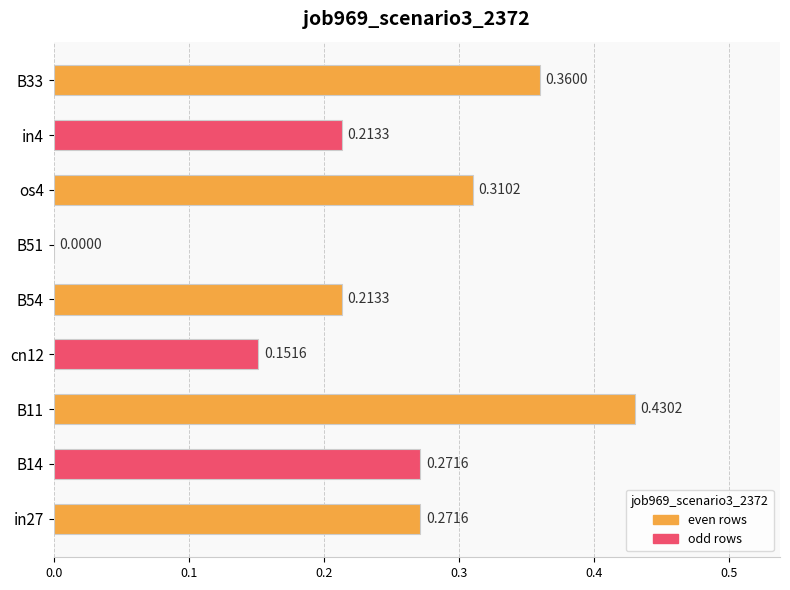

Which has a higher value, os4 or B51?

os4